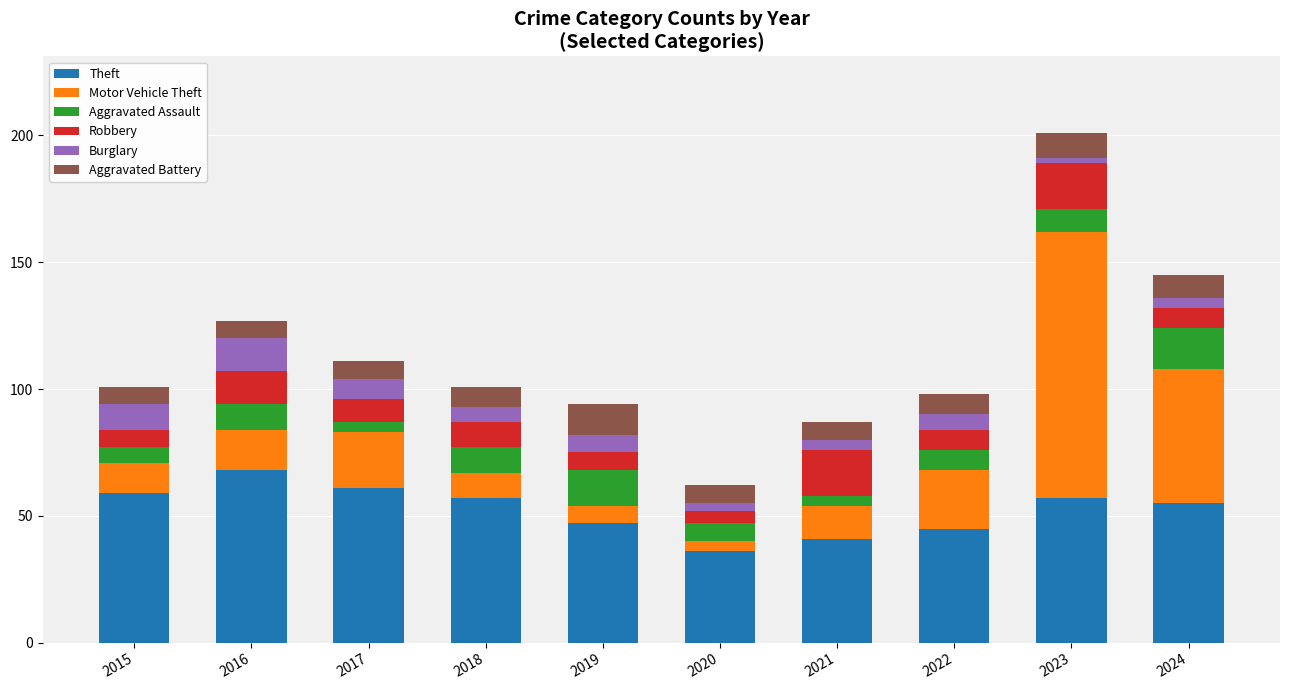

What is the total value across all series at 2015?

101